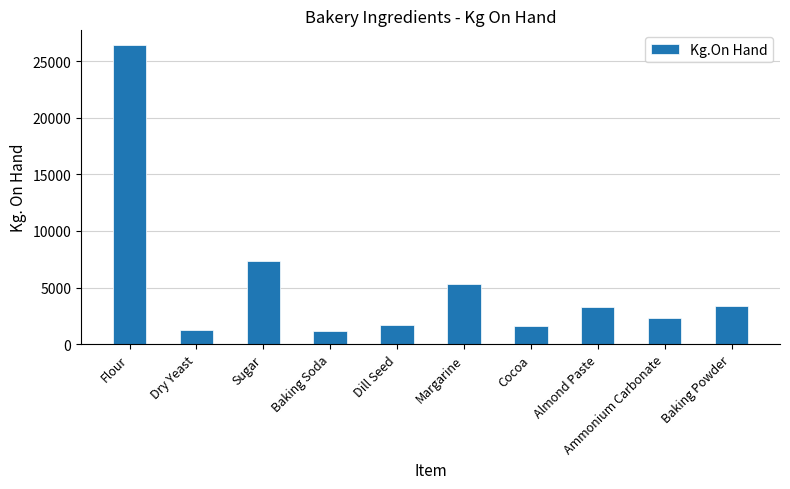

What is the minimum value shown in the chart?

1153